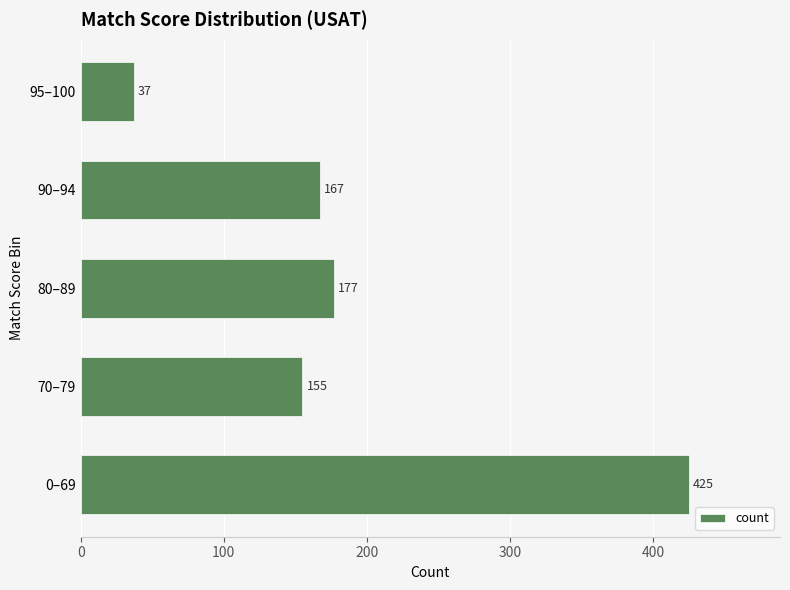

Reading bottom to top, transcribe all the data shown in this chart.

425	155	177	167	37